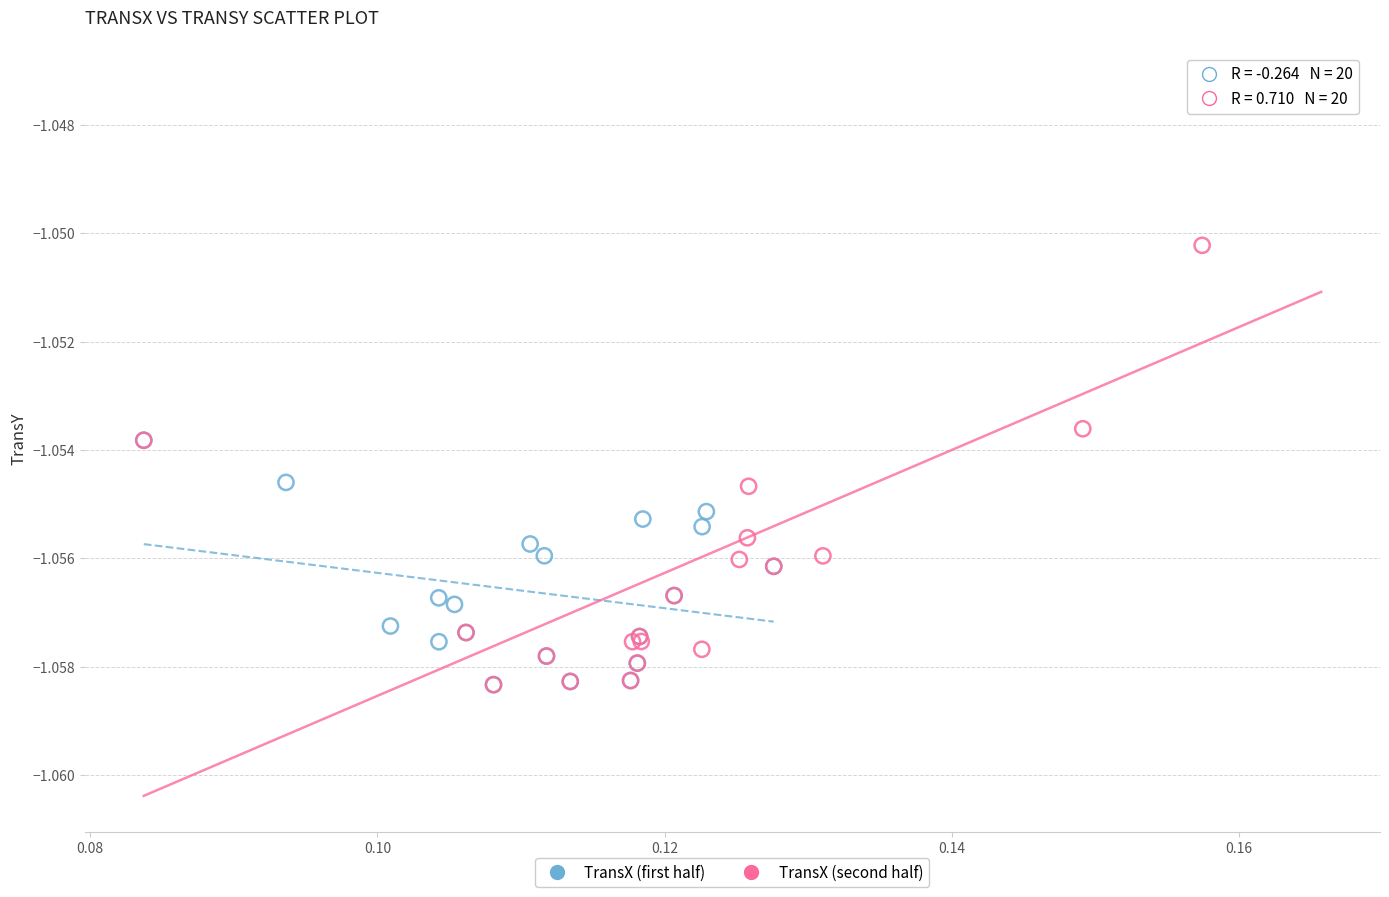

Which series has the largest Y range (max minus min)?

TransX (second half)